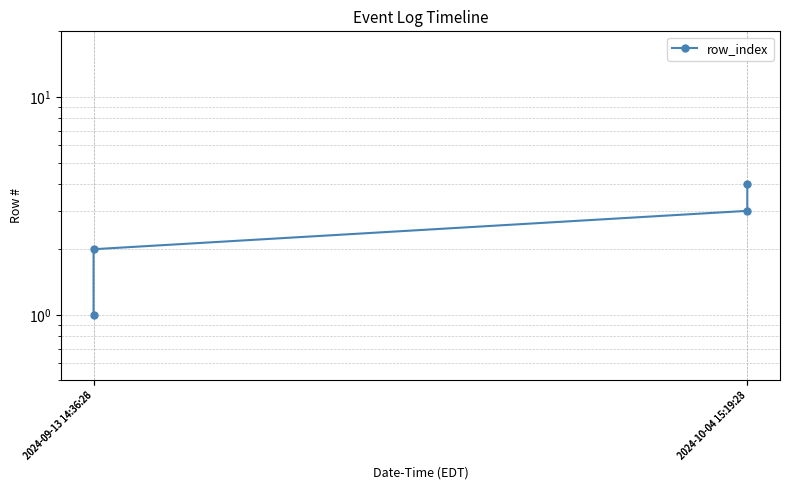

Between 2024-10-04 15:19:23 and 2024-10-04 15:19:28, which is larger?

2024-10-04 15:19:28